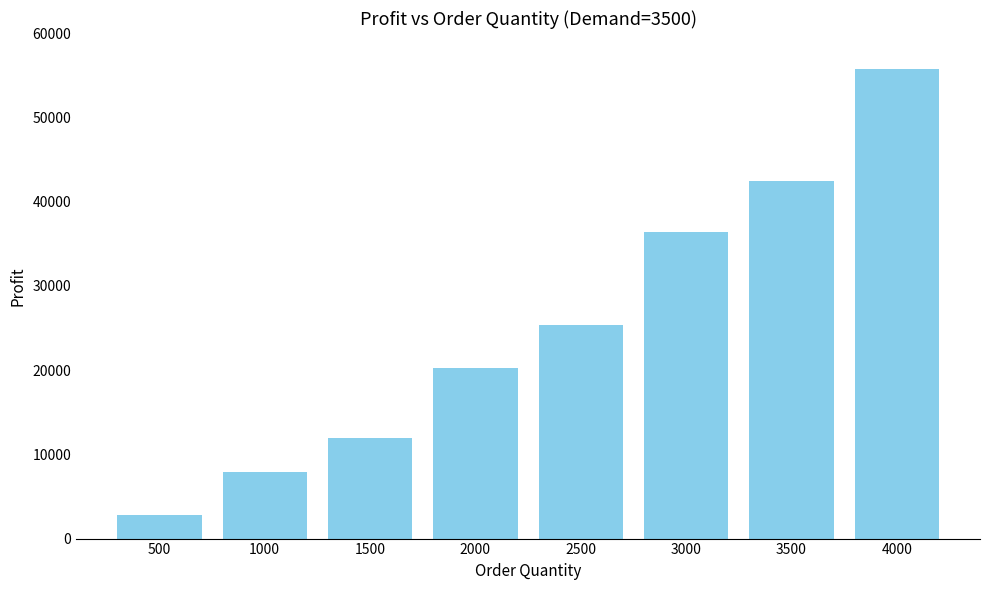

What is the value of the 1st bar from the left?

2750